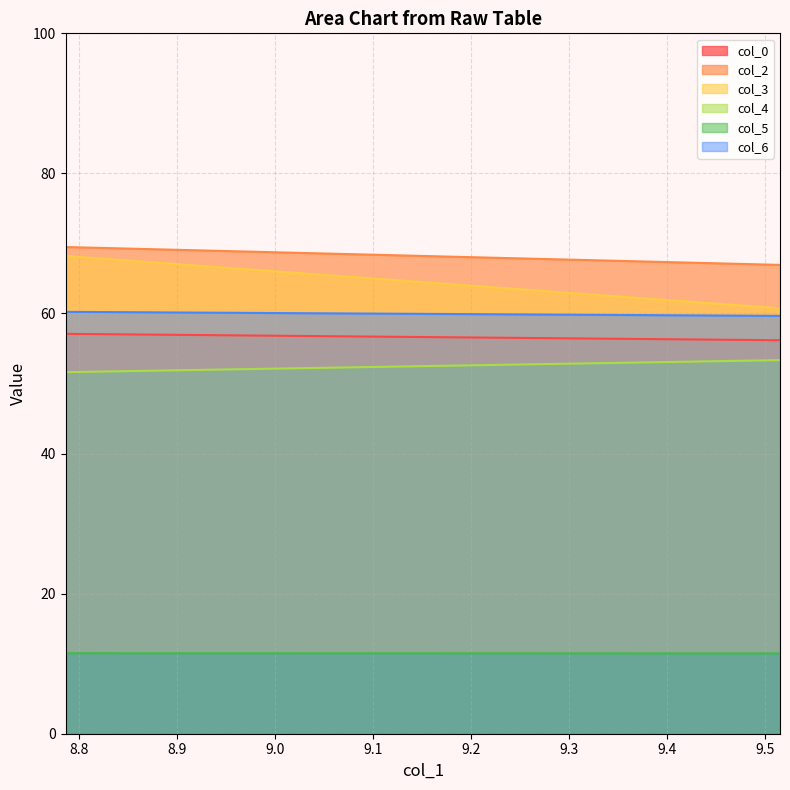

Which has a higher value, 8.786458333 or 9.515625?

8.786458333